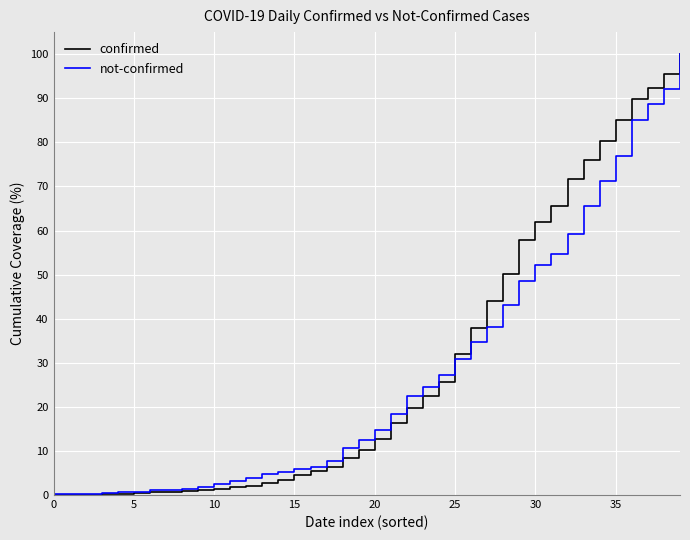

Which series has the largest range (max minus min)?

confirmed